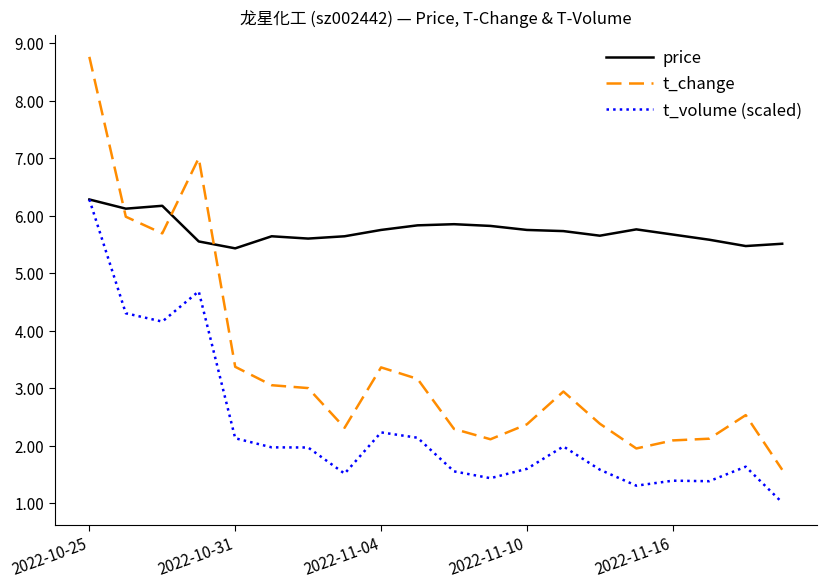

True or false: price and t_change cross at least once.

True